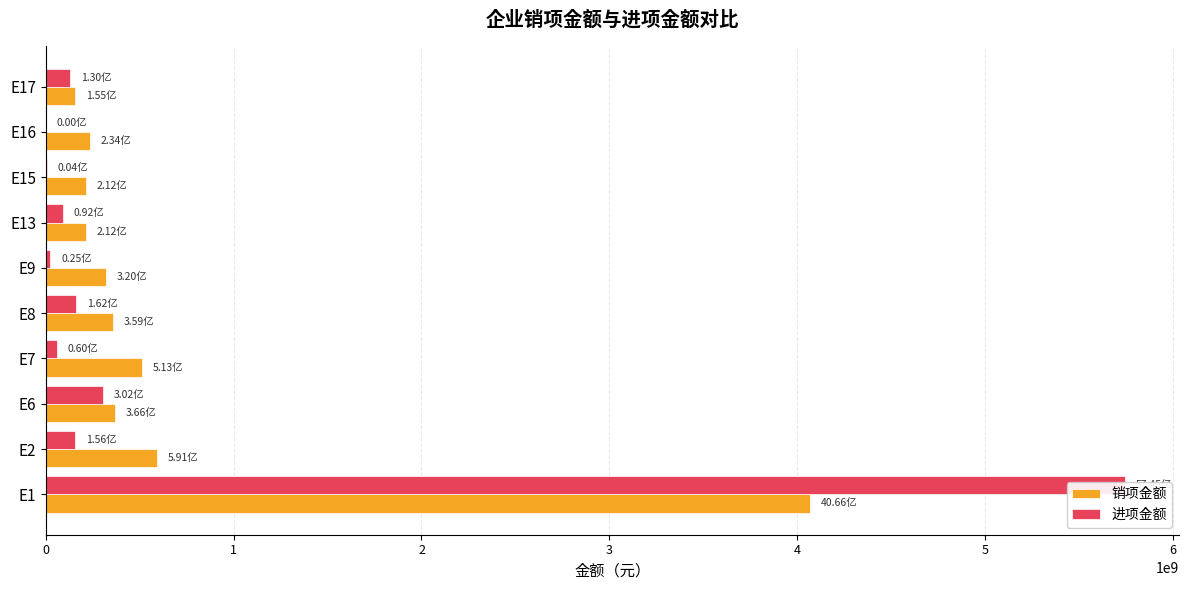

What is the greatest value displayed?

5744706261.0